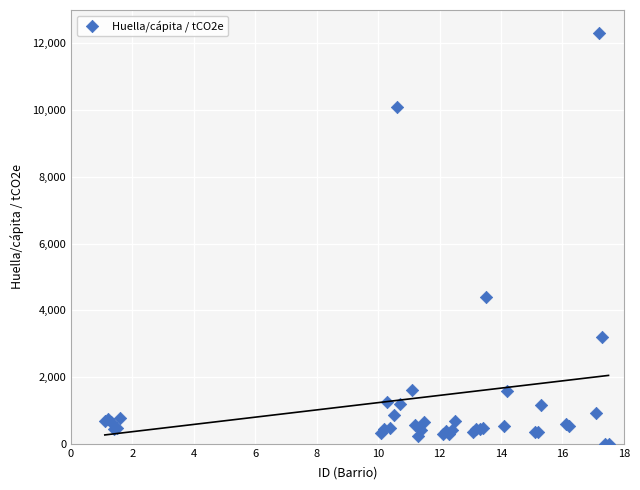

What Y value in the scatter plot is closest to 6153?

4391.3